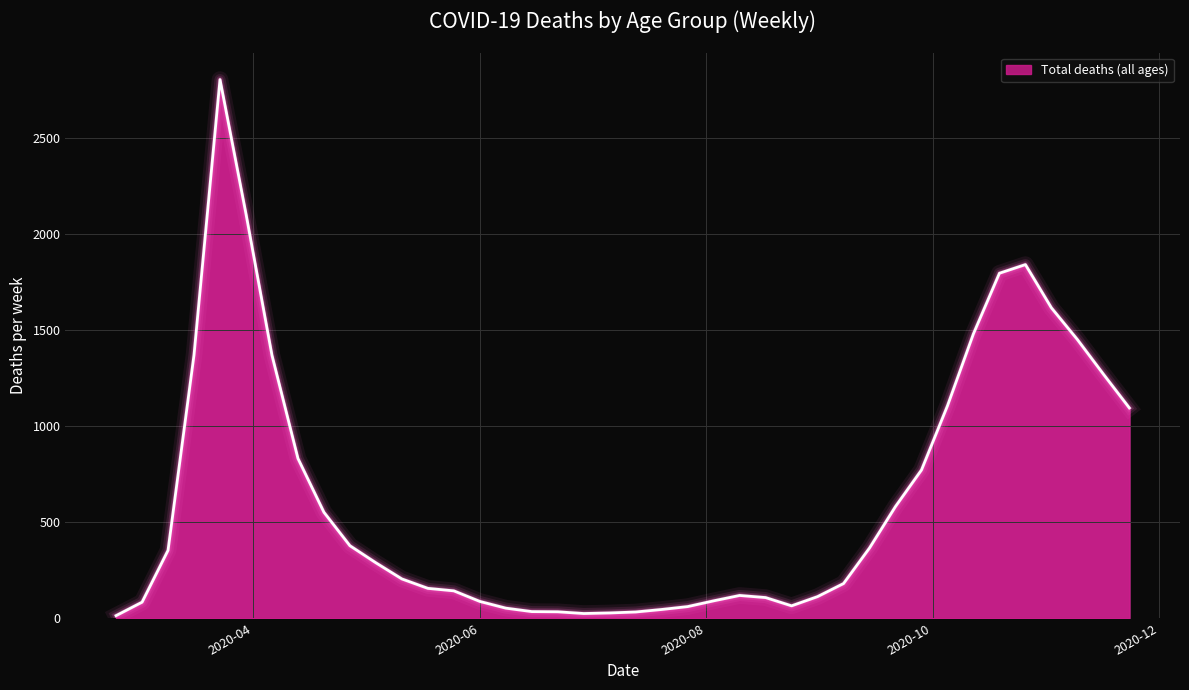

What is the maximum value shown in the chart?

2803